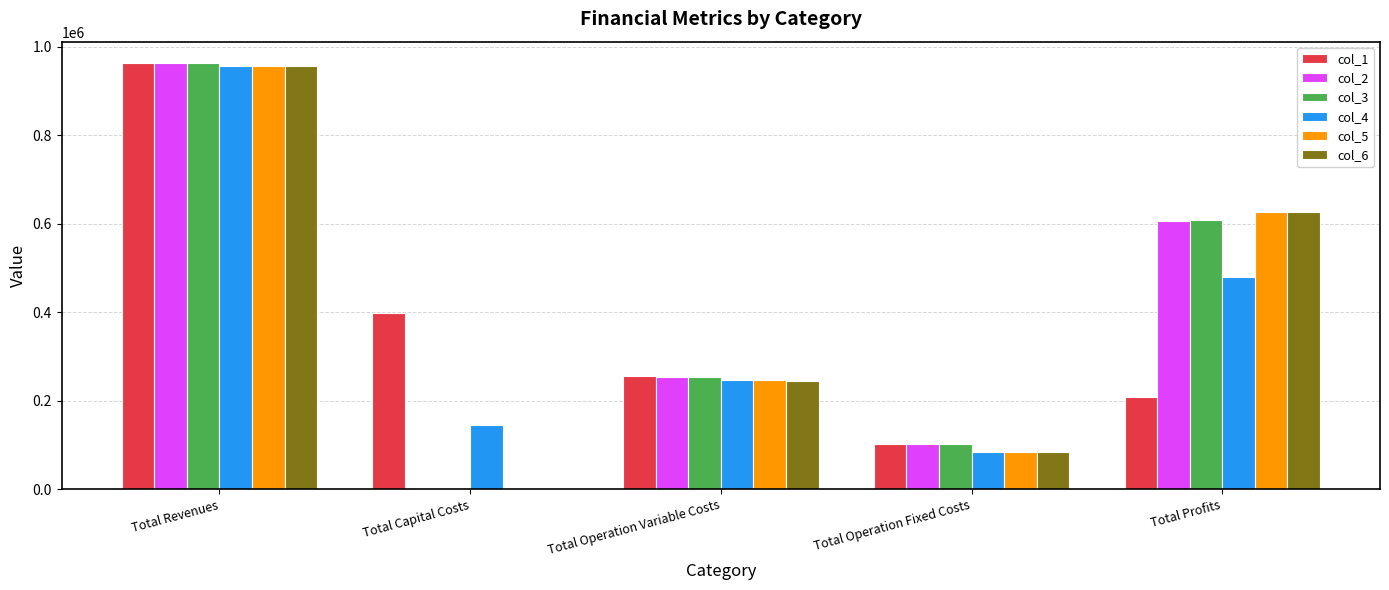

Is the value of col_3 at Total Operation Variable Costs greater than the value of col_4 at Total Capital Costs?

Yes